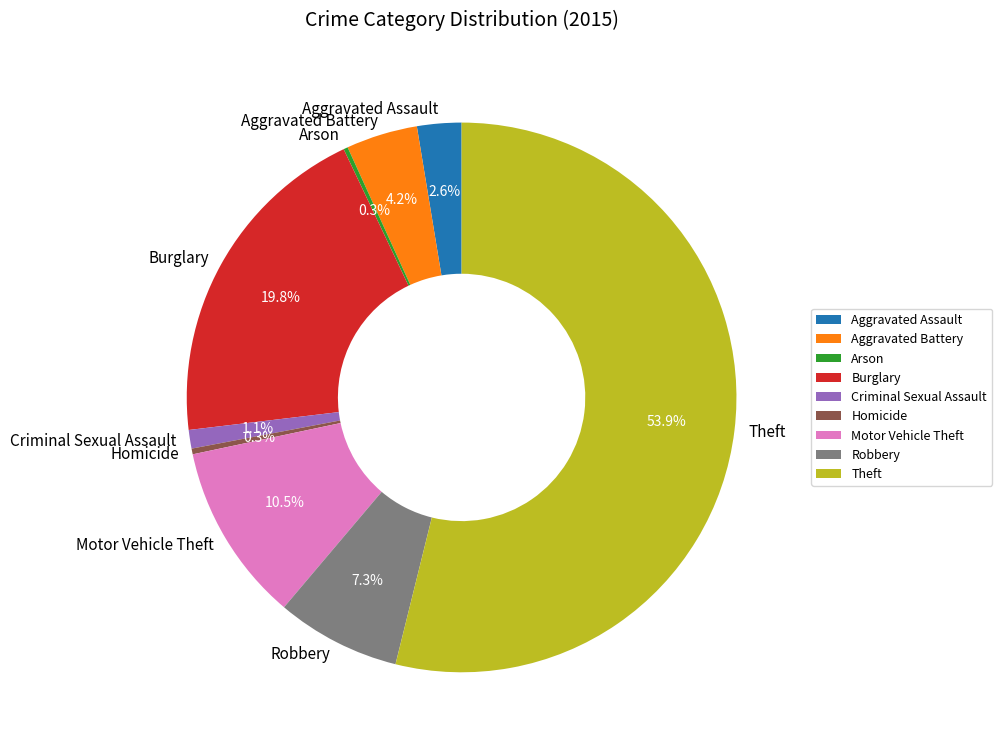

Approximately how many times larger is the value at Robbery compared to Burglary?

0.4